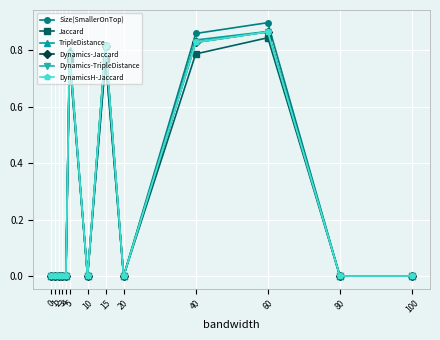

Which series has the widest spread of values?

Size(SmallerOnTop)